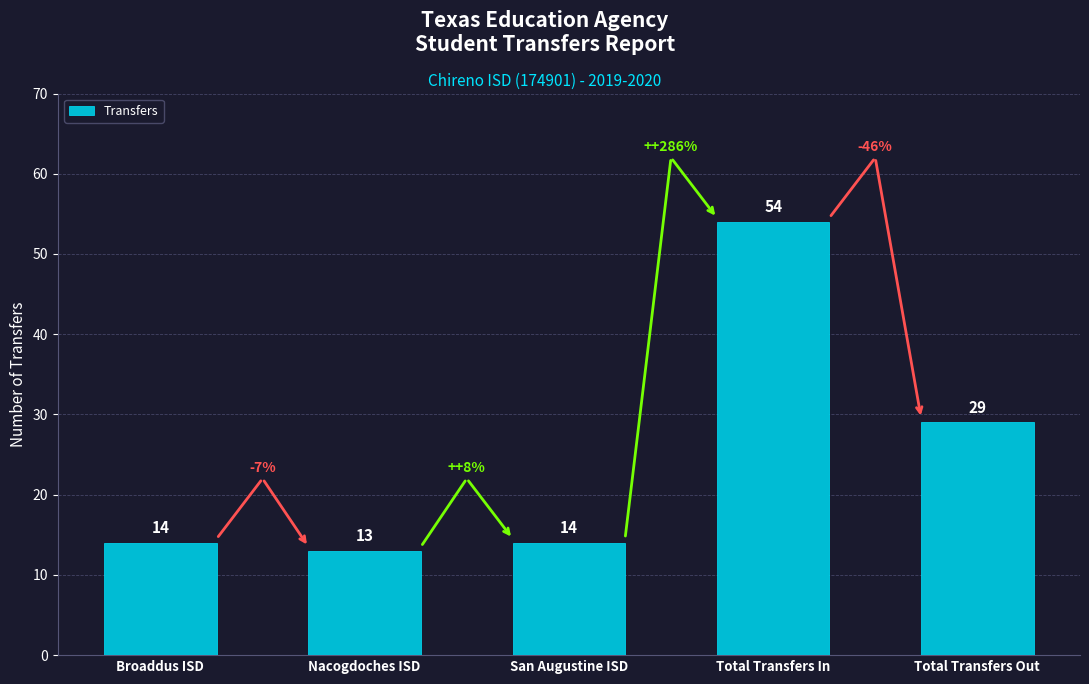

How many categories are shown in the chart?

5